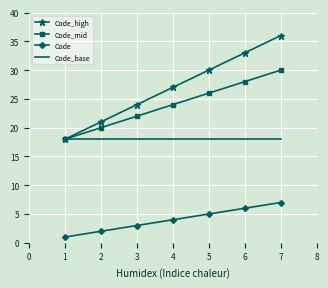

Reading left to right, list all the values displayed in this chart.

Code_high: 18	21	24	27	30	33	36
Code_mid: 18	20	22	24	26	28	30
Code: 1	2	3	4	5	6	7
Code_base: 18	18	18	18	18	18	18